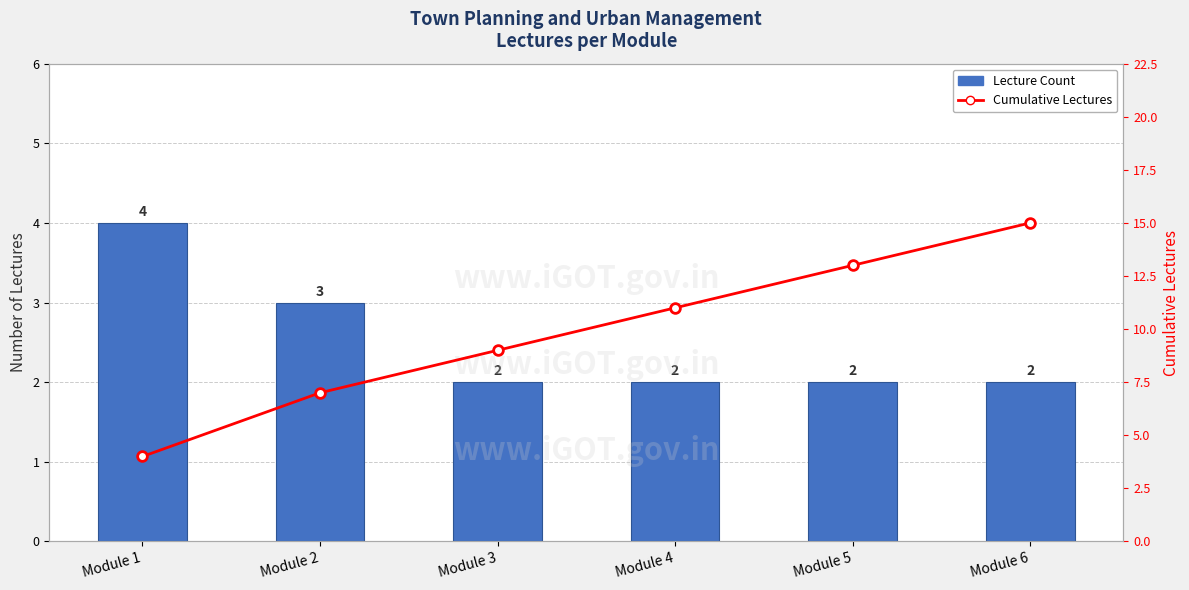

Reading left to right, what are all the values shown in this chart?

Lecture Count: 4	3	2	2	2	2
Cumulative Lectures: 4	7	9	11	13	15